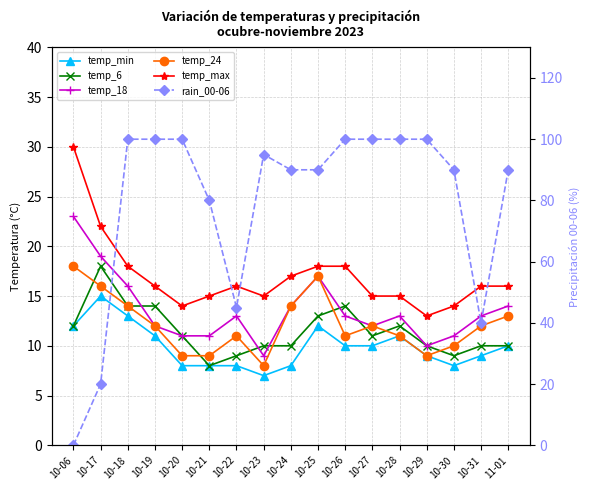

What is the spread (max minus min) of values at 10-29?

91